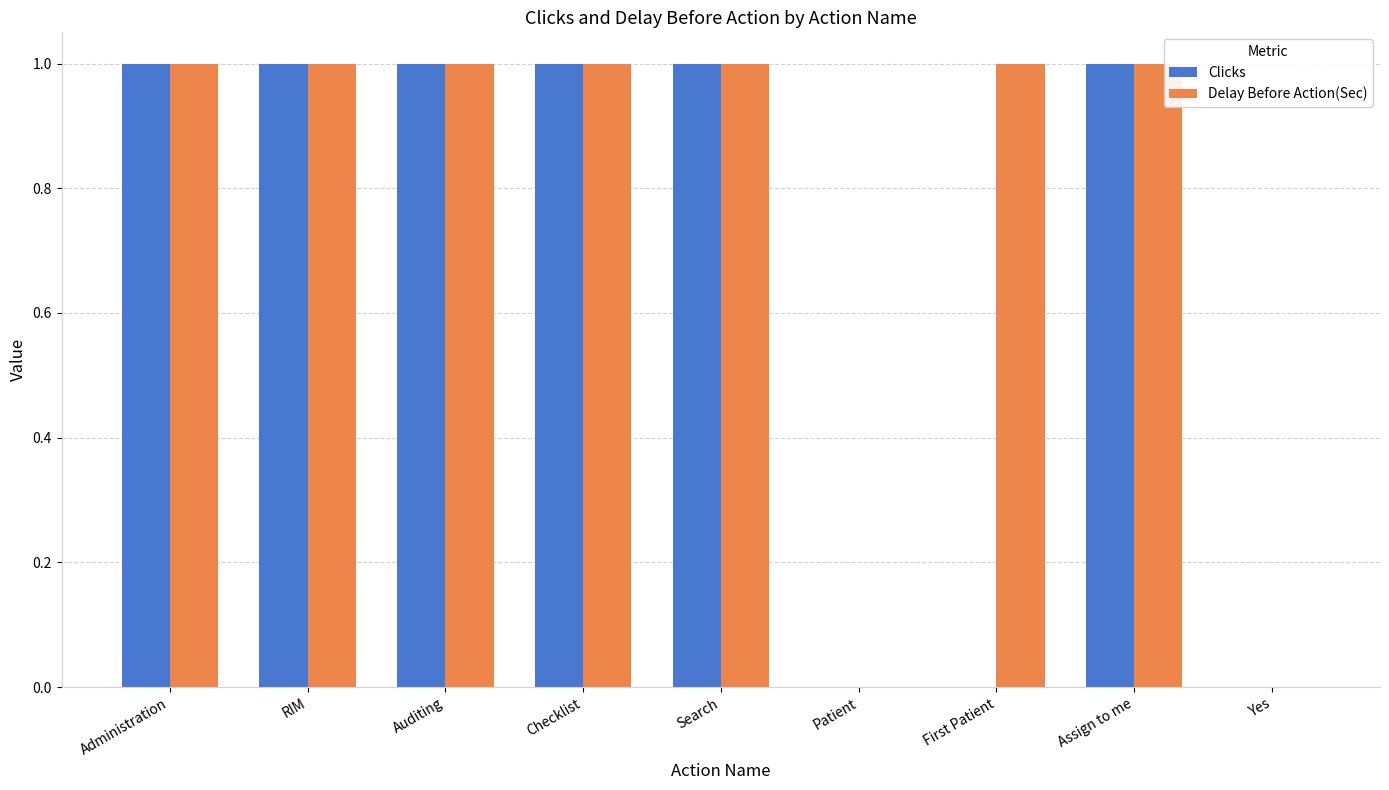

What is the sum of all Delay Before Action(Sec) values?

7